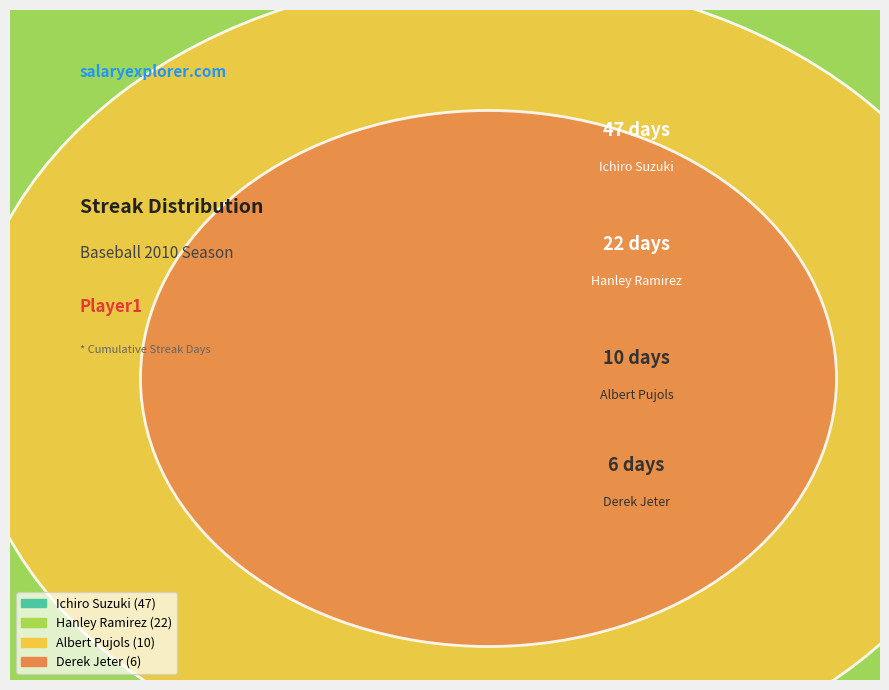

To the nearest percent, what is the average slice percentage?

25%